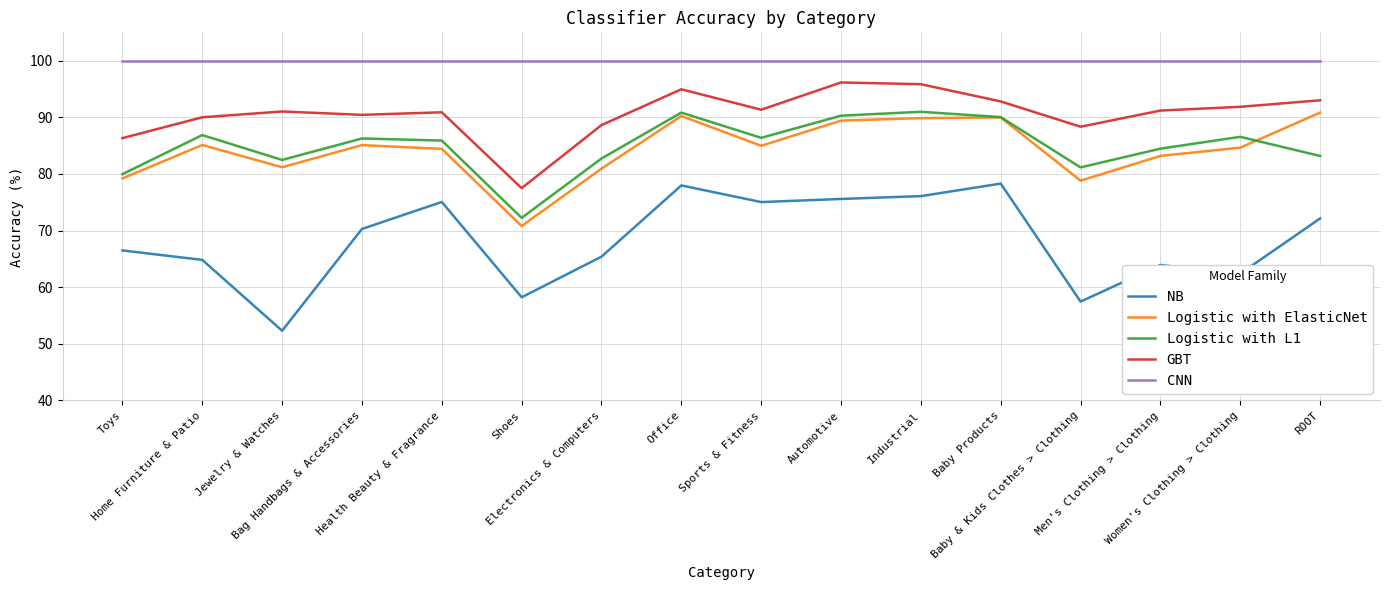

Which series has the largest total across all categories?

CNN